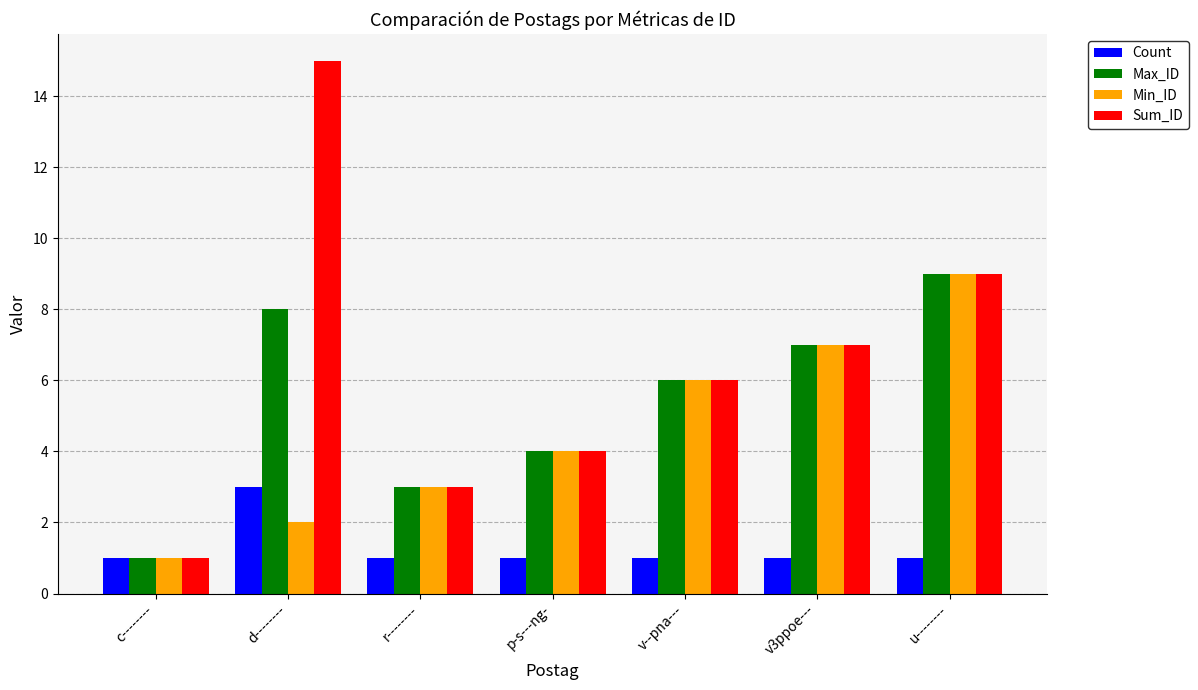

What is the highest value of the Max_ID series?

9